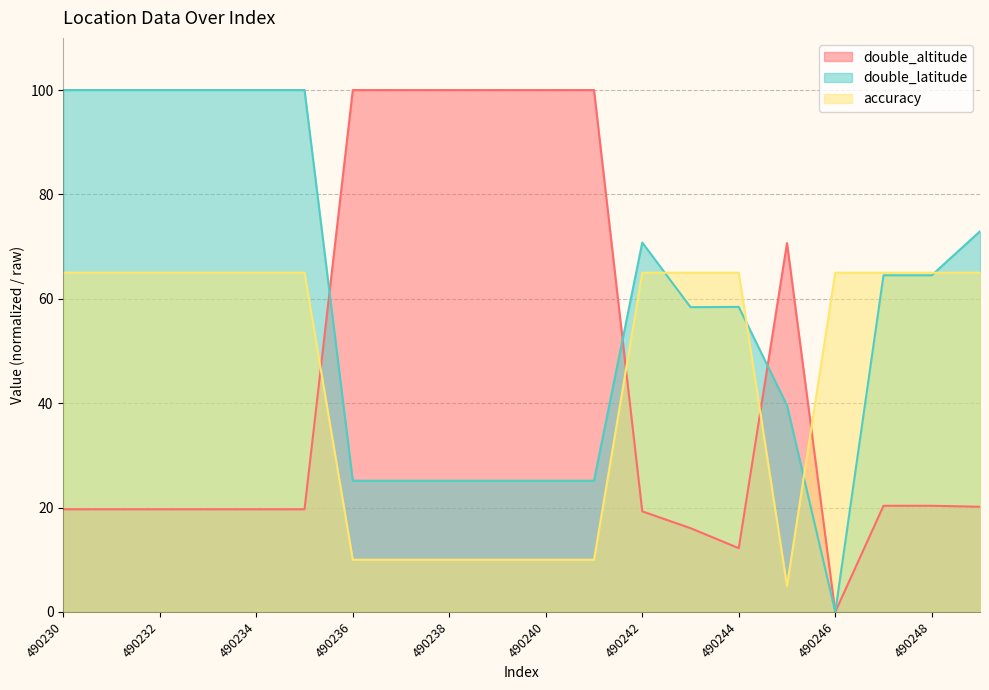

Which series has the widest spread of values?

double_altitude